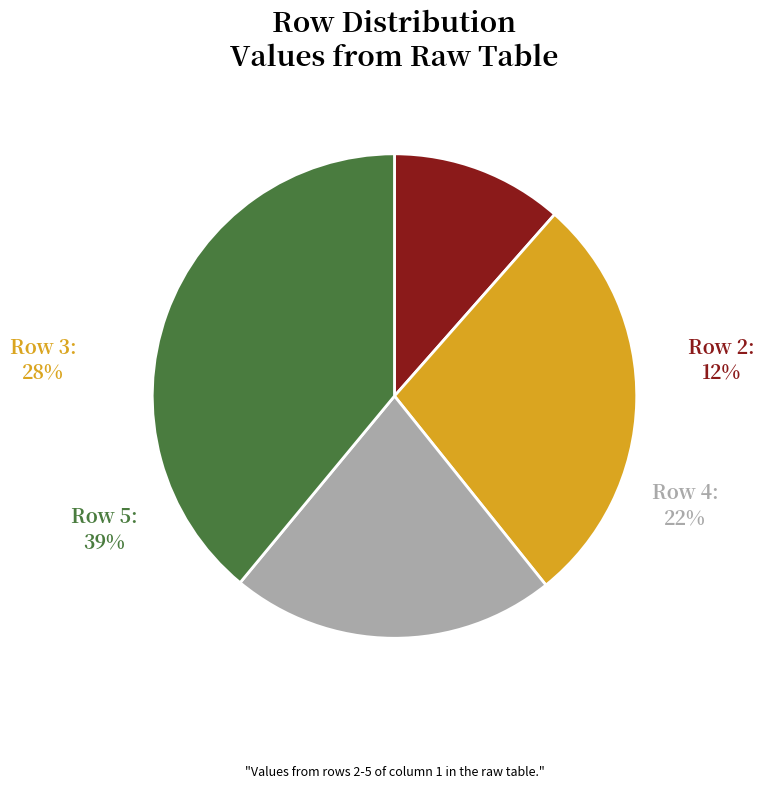

How many slices are in this pie chart?

4